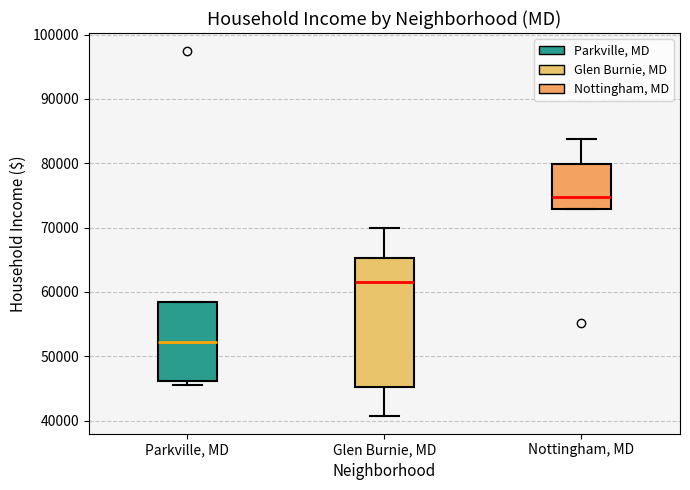

Reading left to right, read every box against the y-axis: the position of its median line, the range the box covers, and the ends of its whiskers. The values are not printed on the chart, so give them approximately, as read against the axis.

Parkville, MD: median 52000, box 46000 to 58000, whiskers 45000 to 58000
Glen Burnie, MD: median 61000, box 45000 to 65000, whiskers 41000 to 70000
Nottingham, MD: median 75000, box 73000 to 80000, whiskers 73000 to 84000